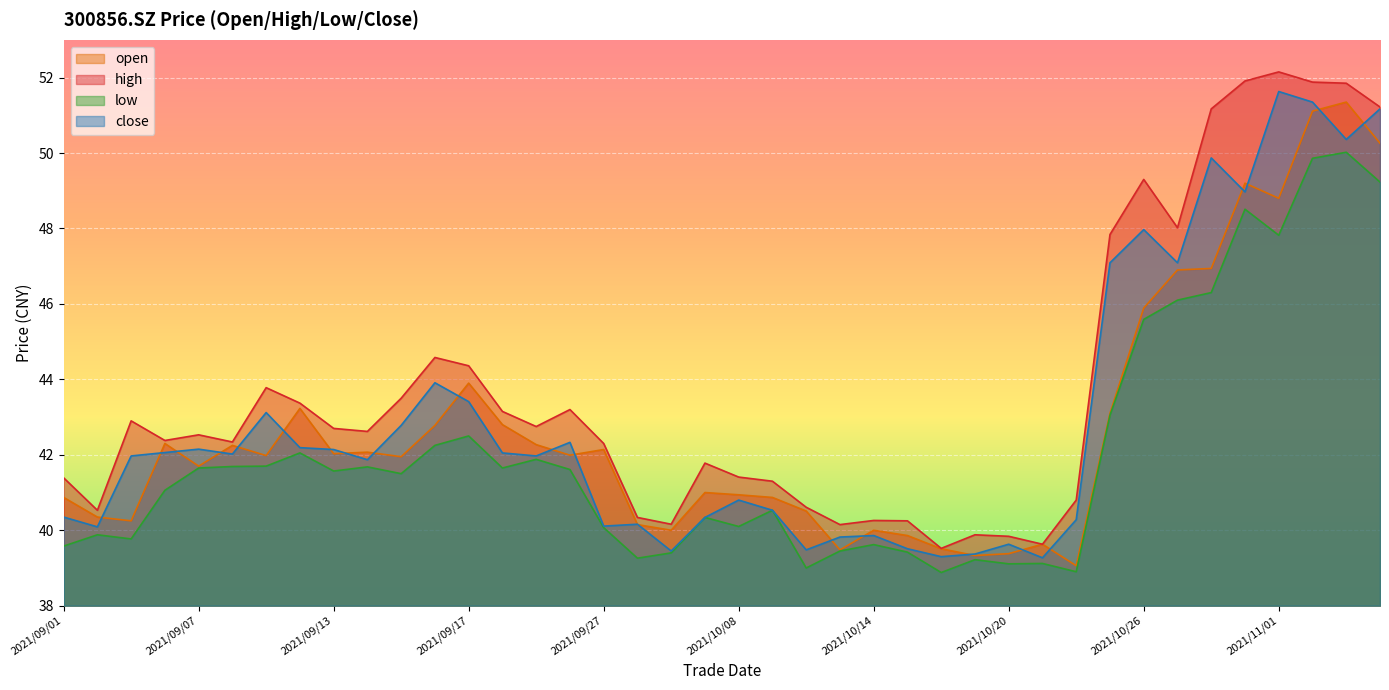

True or false: low and high cross at least once.

False